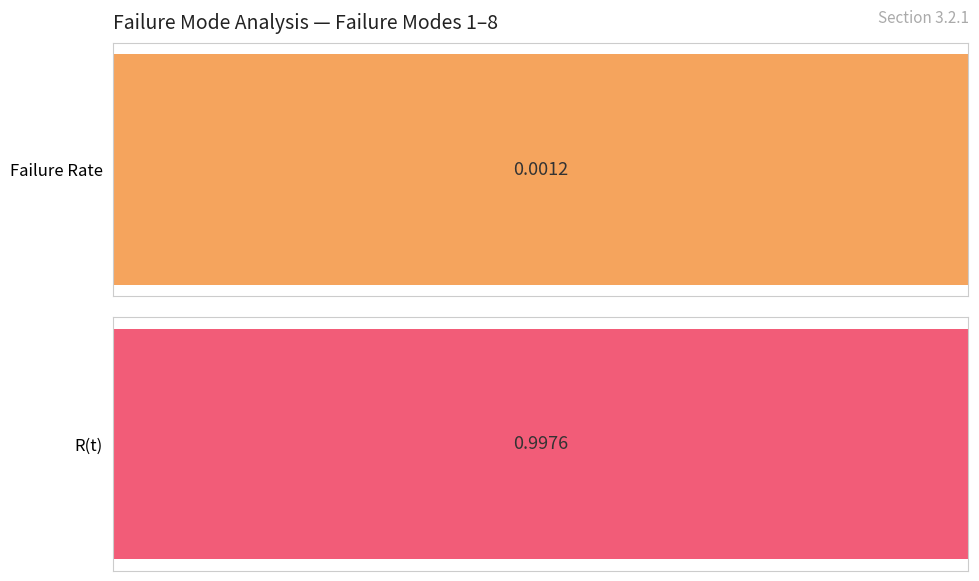

What are all the series names shown in the legend?

Failure Rate, R(t)